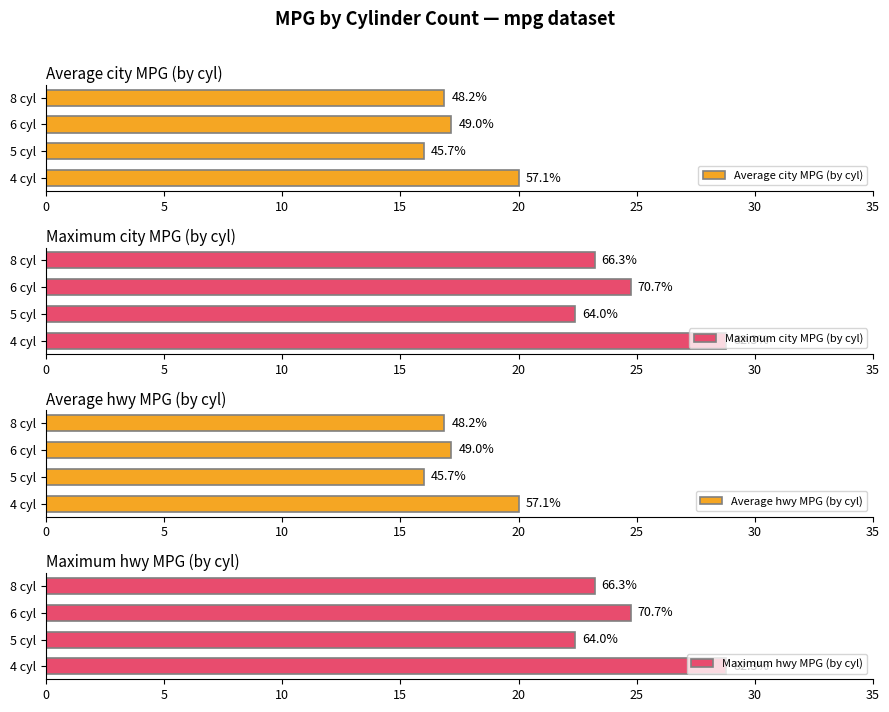

What is the value of the Average hwy MPG (by cyl) bar at the 4th from the left?

16.9